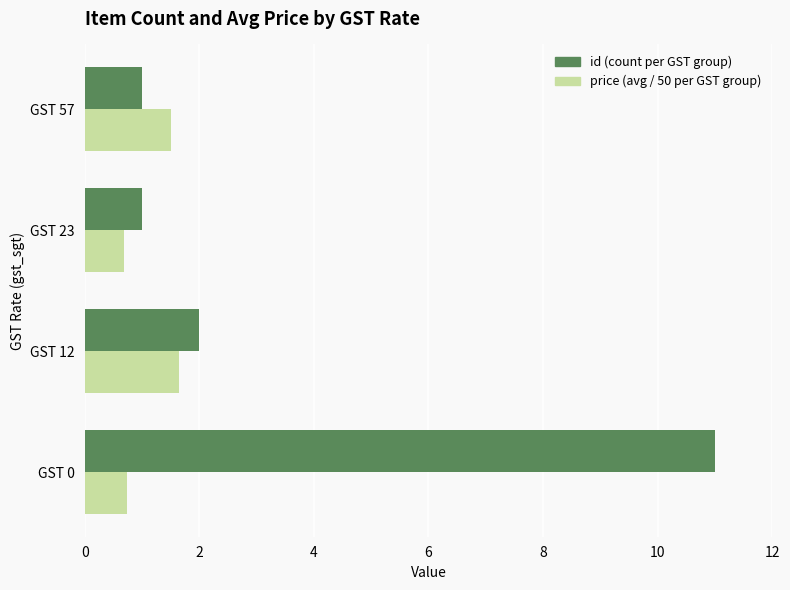

What is the spread (max minus min) of values at GST 0?

10.3